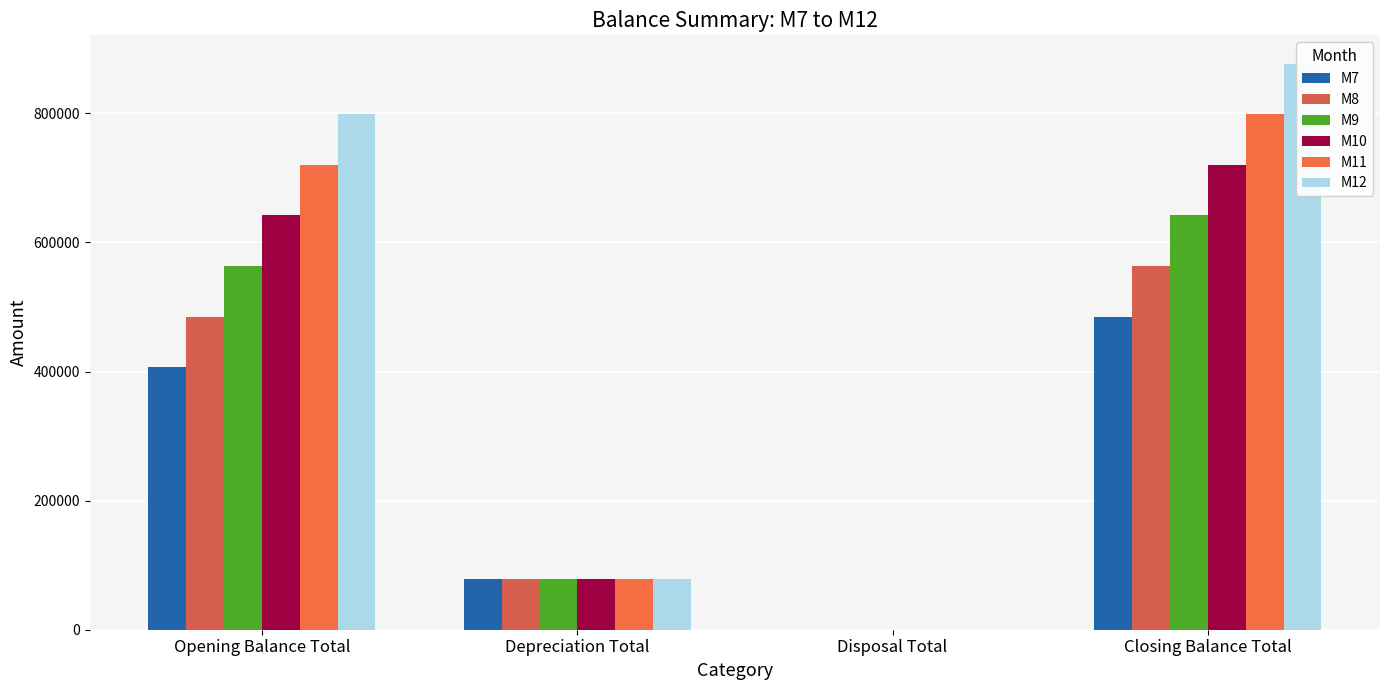

Which series has the largest total across all categories?

M12